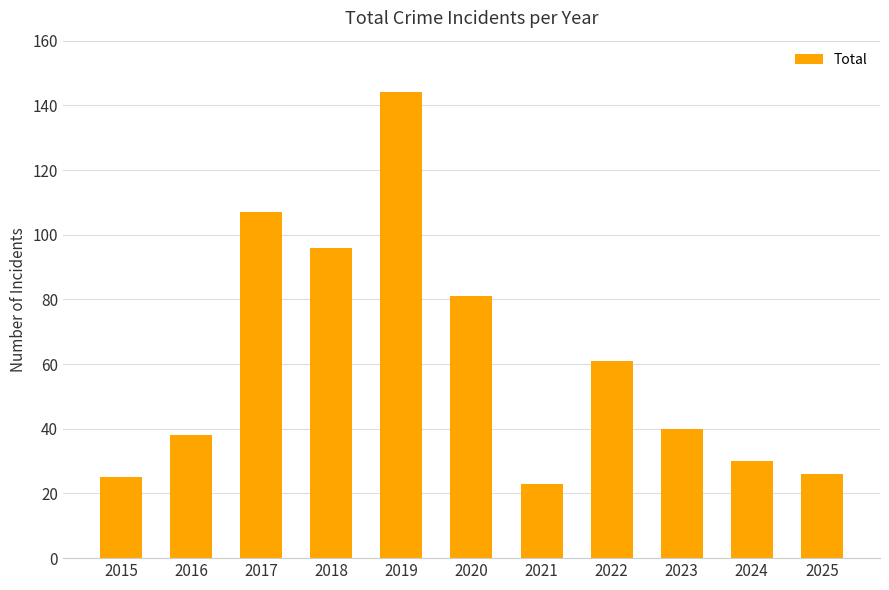

Is it true that the value at 2022 is 61?

True